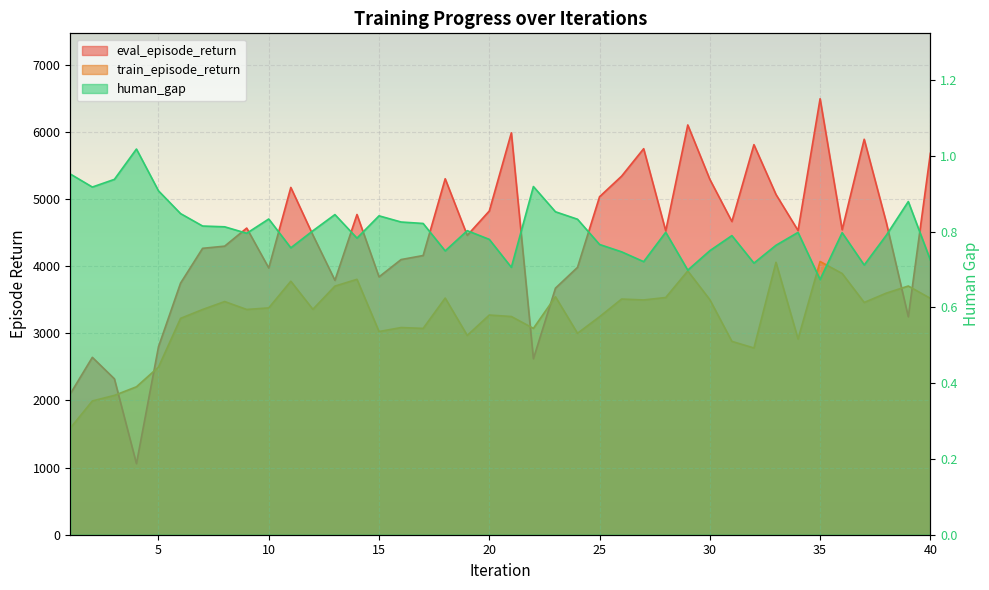

List the series in order of their peak value, lowest first.

human_gap, train_episode_return, eval_episode_return